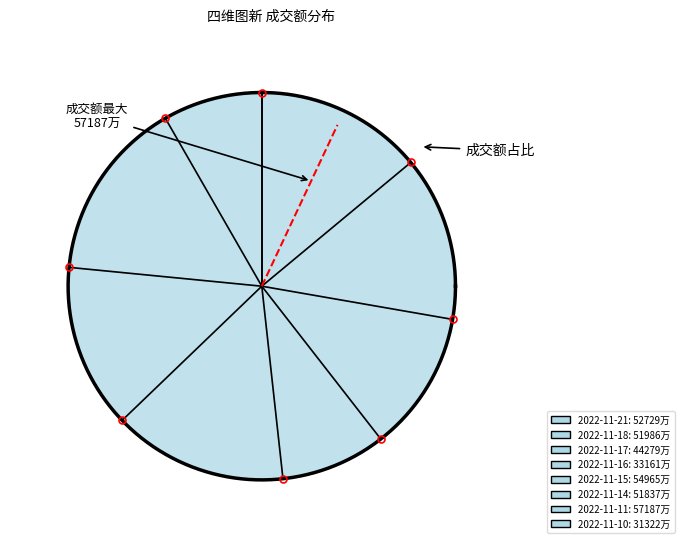

What percentage is NOT represented by 2022-11-14?

86.3%